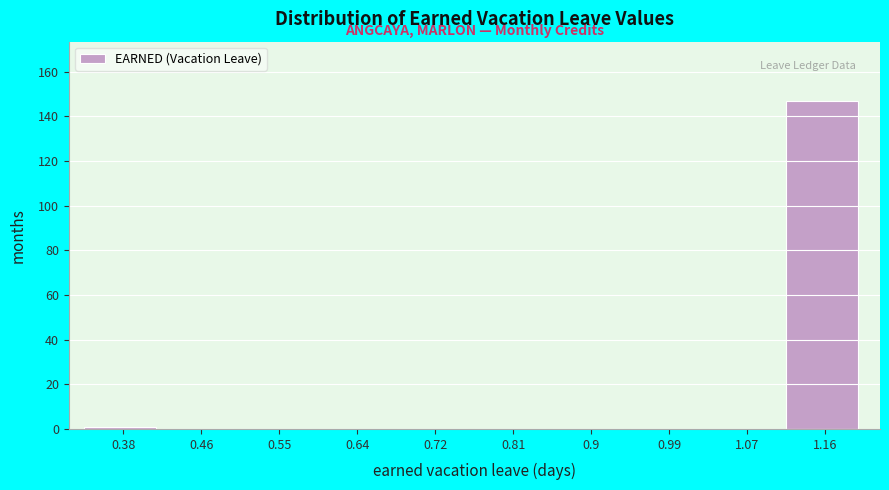

Reading left to right, extract all data points from this chart.

0.38=1	0.46=0	0.55=0	0.64=0	0.72=0	0.81=0	0.9=0	0.99=0	1.07=0	1.16=147